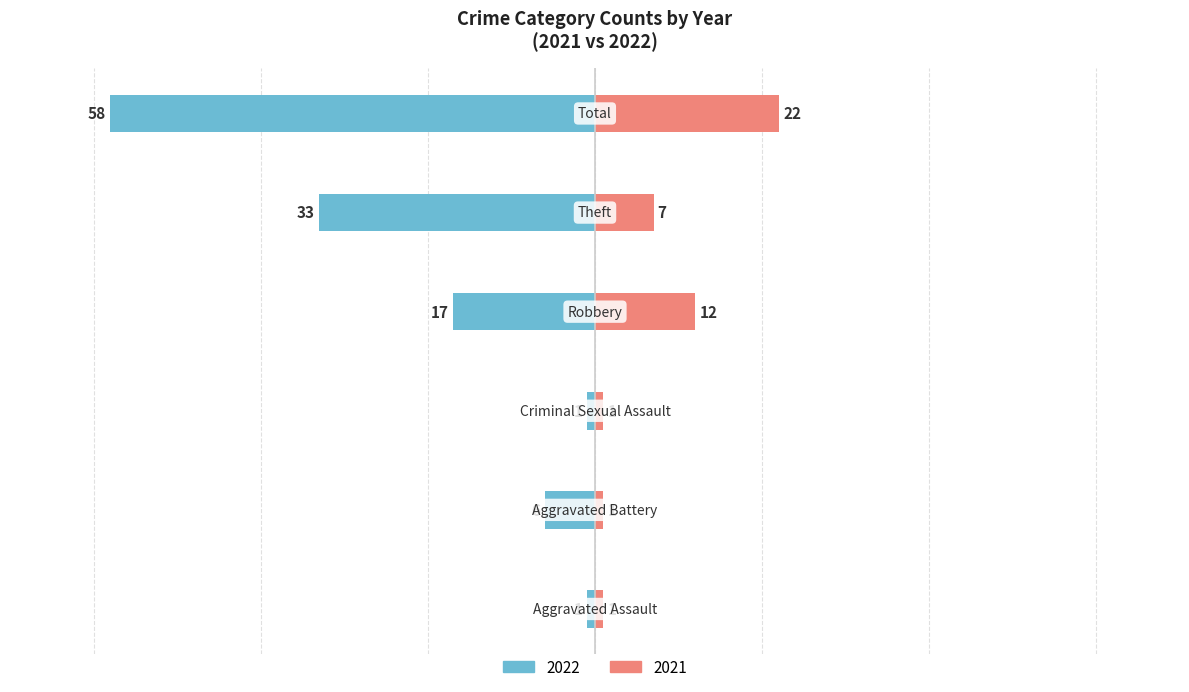

True or false: 2022 has a value of -17 at Robbery.

True